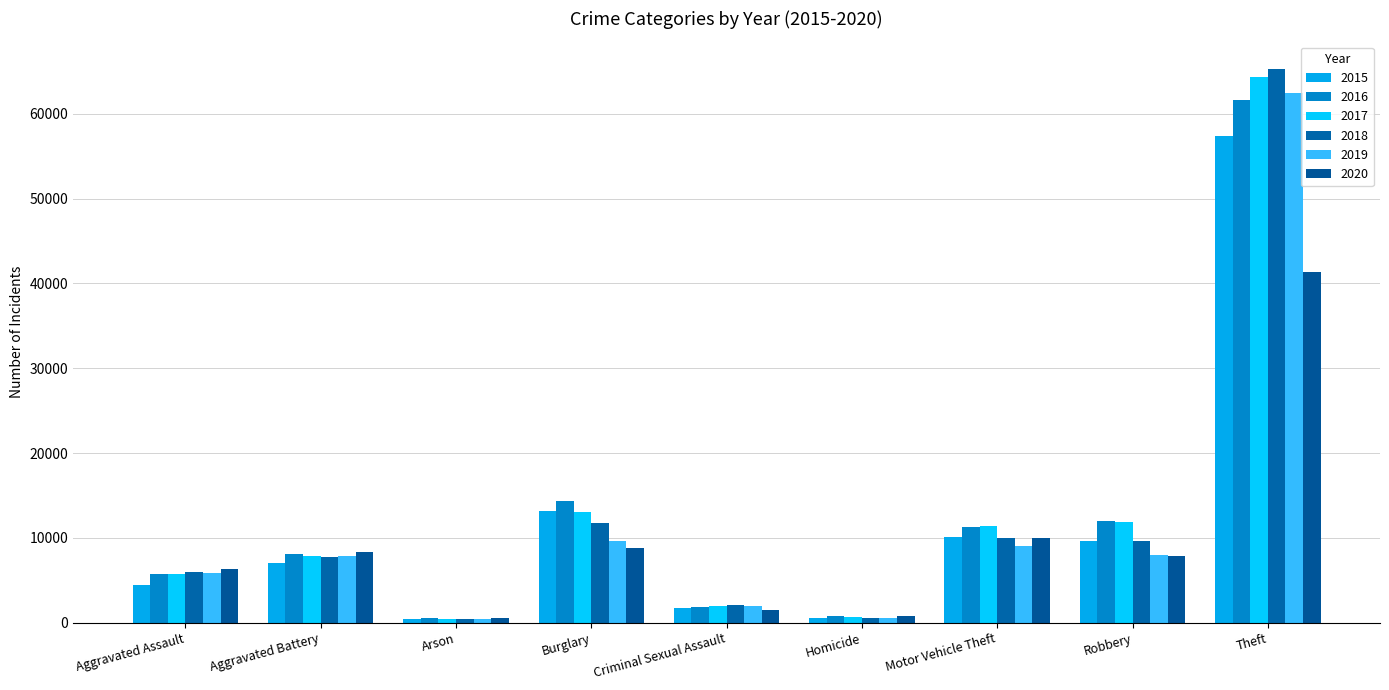

What is the sum of the 2017 values at Arson and Aggravated Battery?

8289